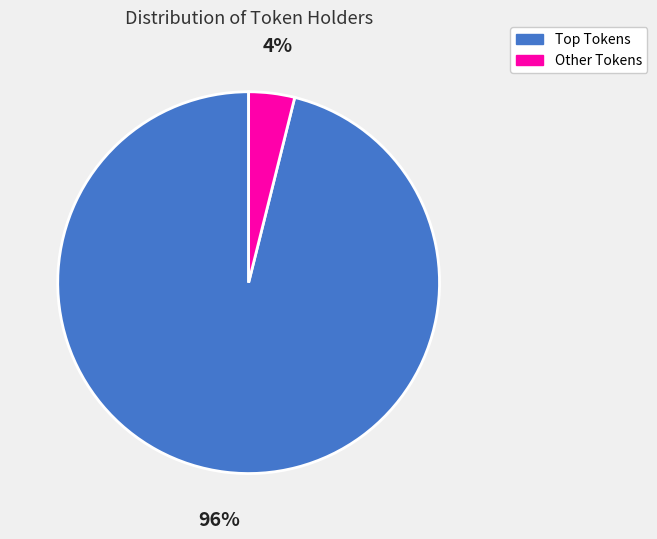

Which slice is the smallest?

Other Tokens